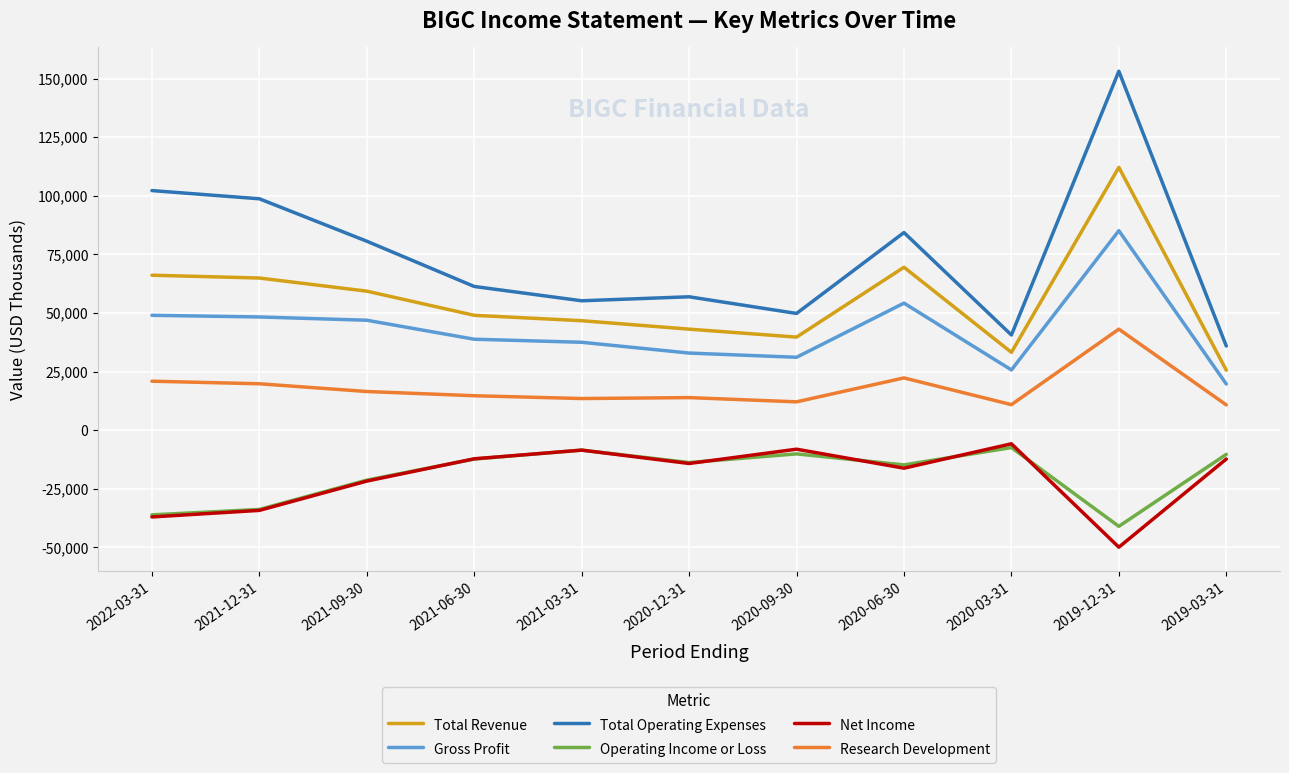

Is the value of Gross Profit at 2021-03-31 greater than the value of Operating Income or Loss at 2021-03-31?

Yes